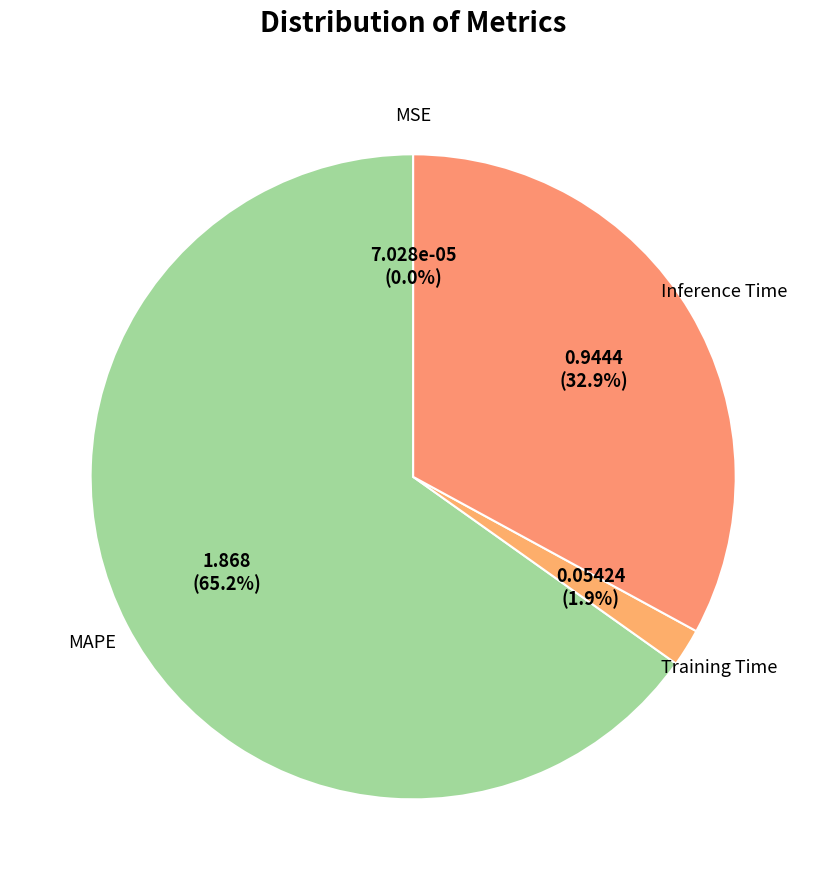

What is the largest slice in the pie chart?

MAPE